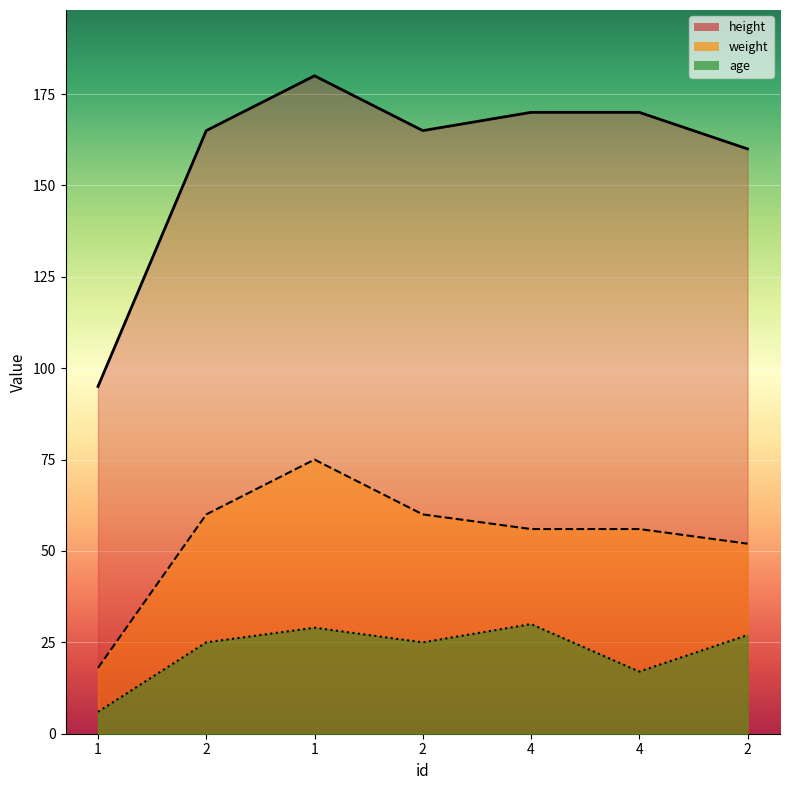

What is the difference between the maximum and minimum values in the weight series?

57